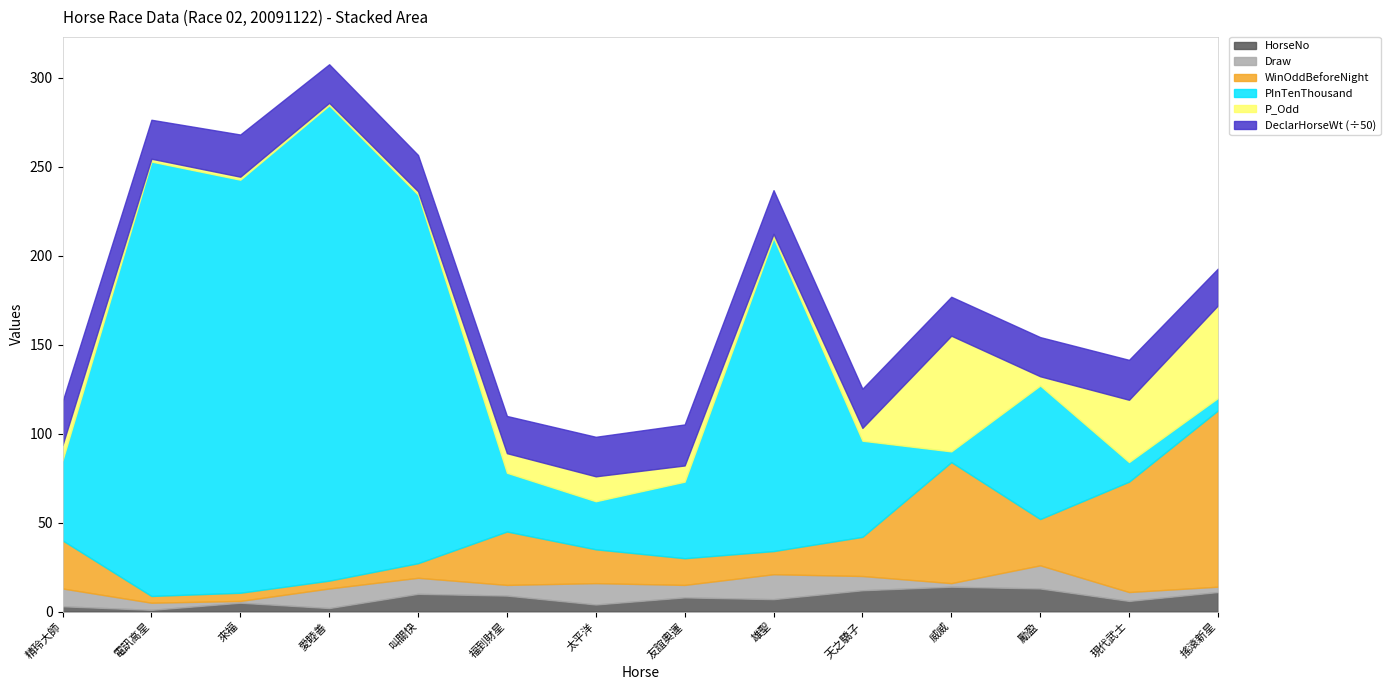

True or false: HorseNo has a value of 9.0 at 福到財星.

True